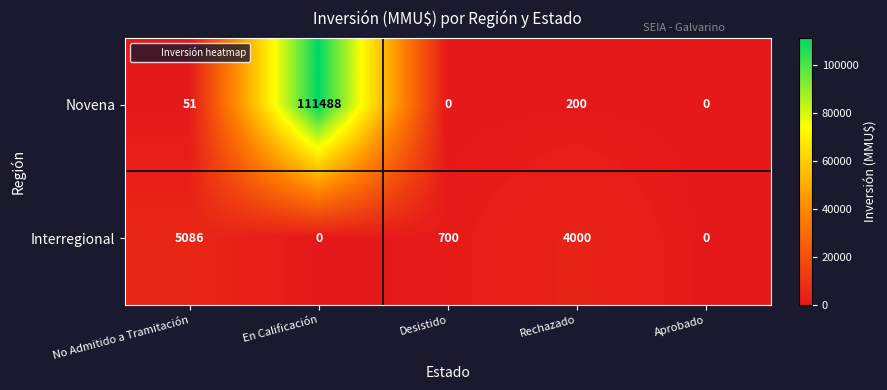

Count the Interregional values in the range 0 to 4000.

4